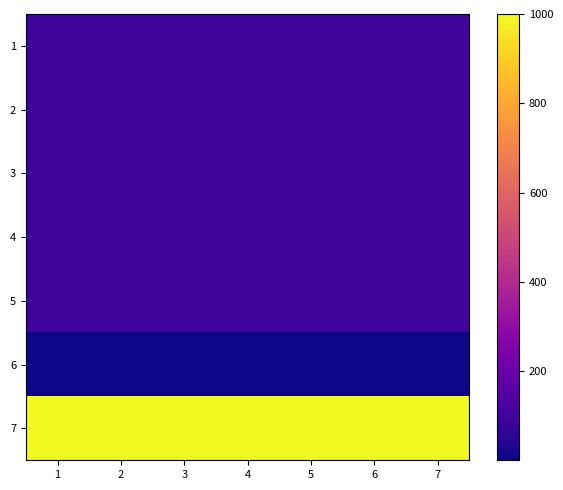

Reading right to left, extract all data points from this chart.

1: 7=99.0	6=99.0	5=99.0	4=99.0	3=99.0	2=99.0	1=99.0
2: 7=100.0	6=100.0	5=100.0	4=100.0	3=100.0	2=100.0	1=100.0
3: 7=100.0	6=100.0	5=100.0	4=100.0	3=100.0	2=100.0	1=100.0
4: 7=100.0	6=100.0	5=100.0	4=100.0	3=100.0	2=100.0	1=100.0
5: 7=100.0	6=100.0	5=100.0	4=100.0	3=100.0	2=100.0	1=100.0
6: 7=0.0	6=0.0	5=0.0	4=0.0	3=0.0	2=0.0	1=0.0
7: 7=1000.0	6=1000.0	5=1000.0	4=1000.0	3=1000.0	2=1000.0	1=1000.0